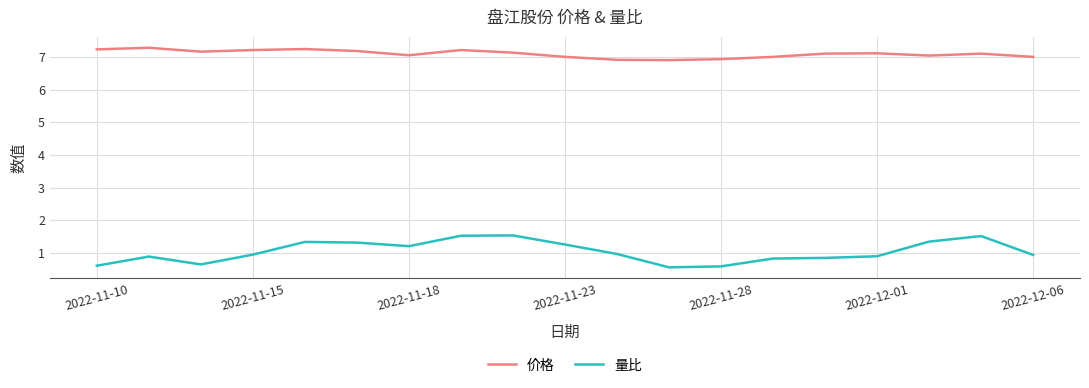

Does the chart display data point markers on the line(s)?

No